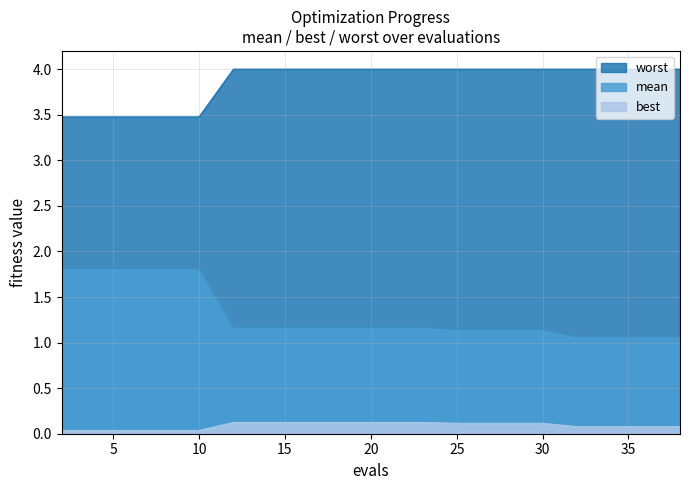

True or false: mean and worst cross at least once.

False